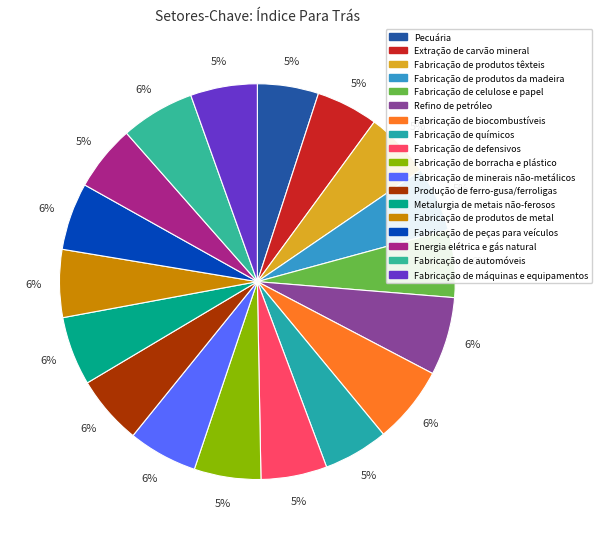

How many slices are in this pie chart?

18